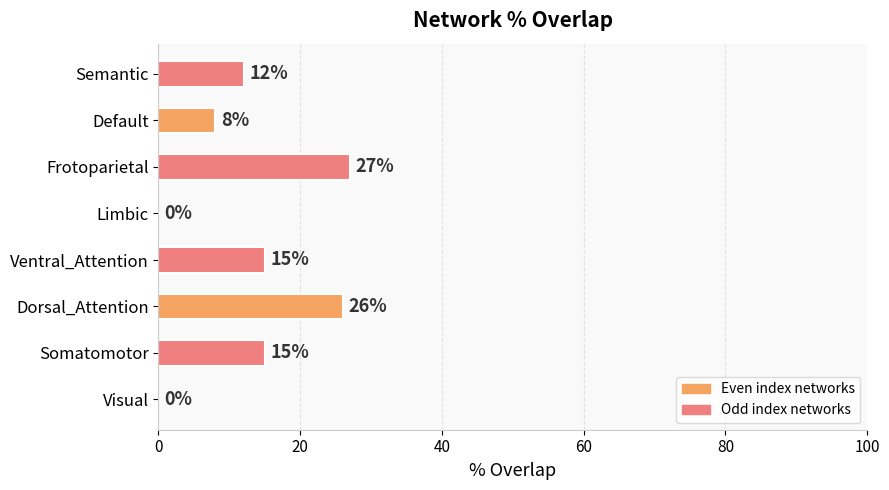

Between Default and Semantic, which is larger?

Semantic